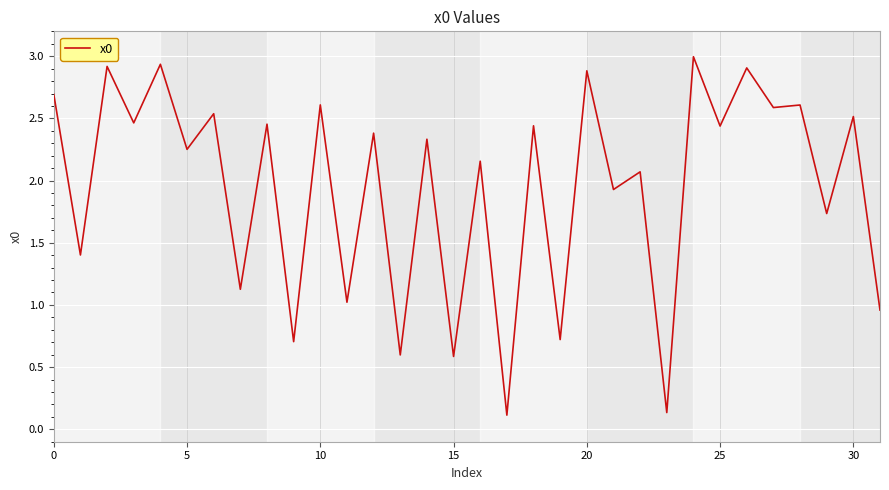

How many lines are shown in the chart?

1